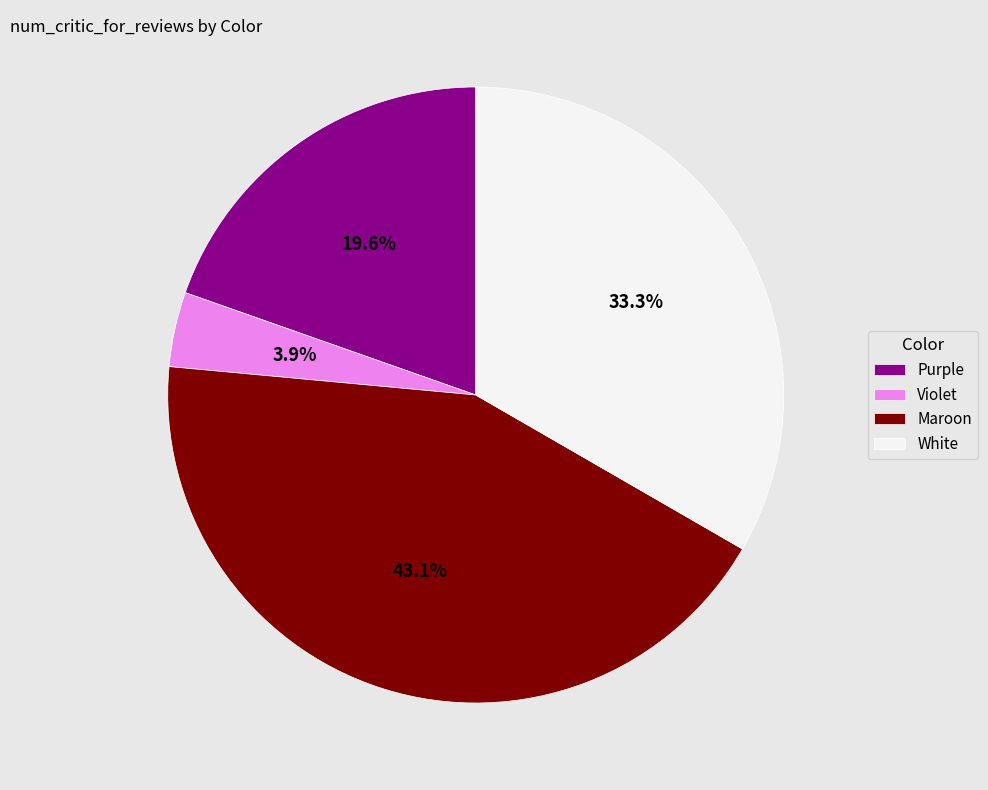

How much of the chart is everything except Maroon?

56.9%